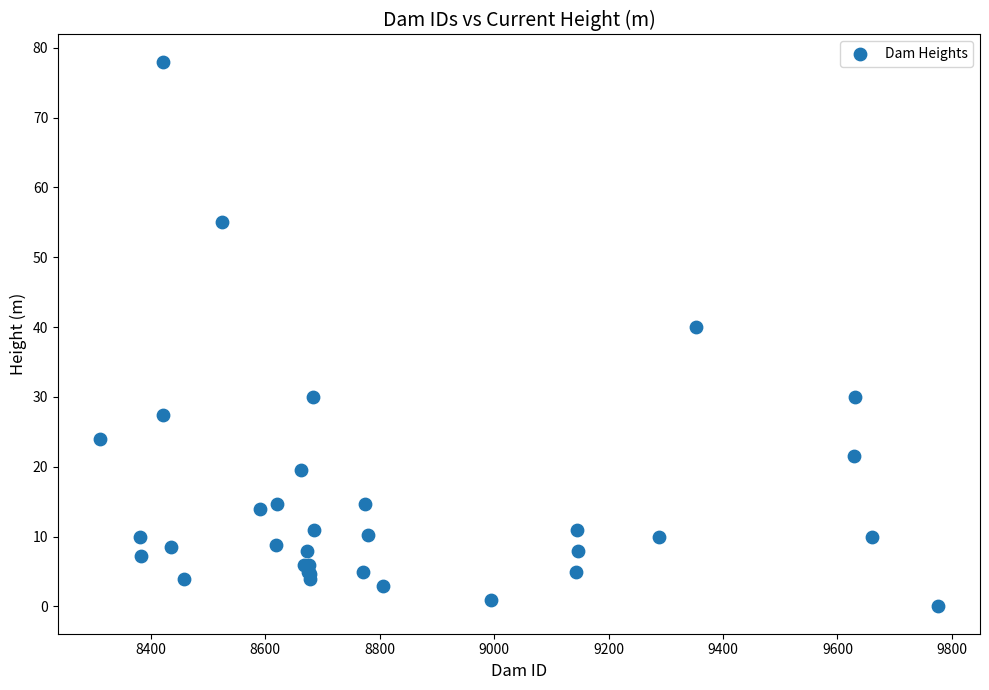

What Y value in the scatter plot is closest to 39?

40.0